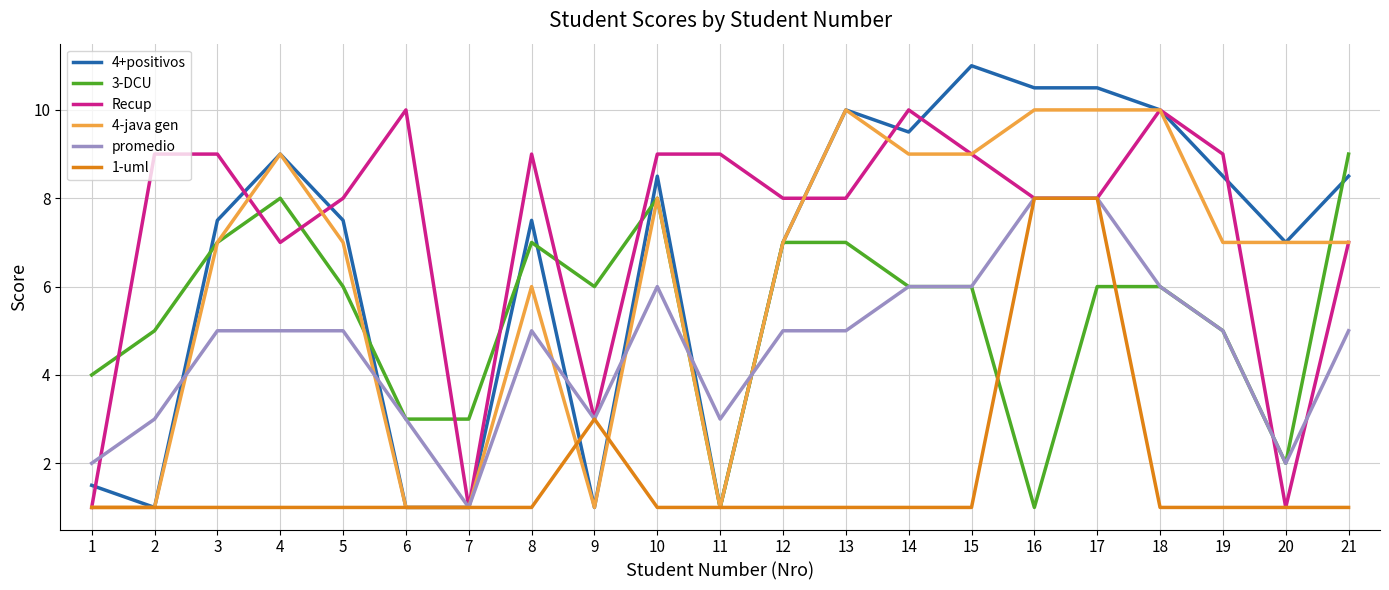

What is the lowest value of the promedio series?

1.0